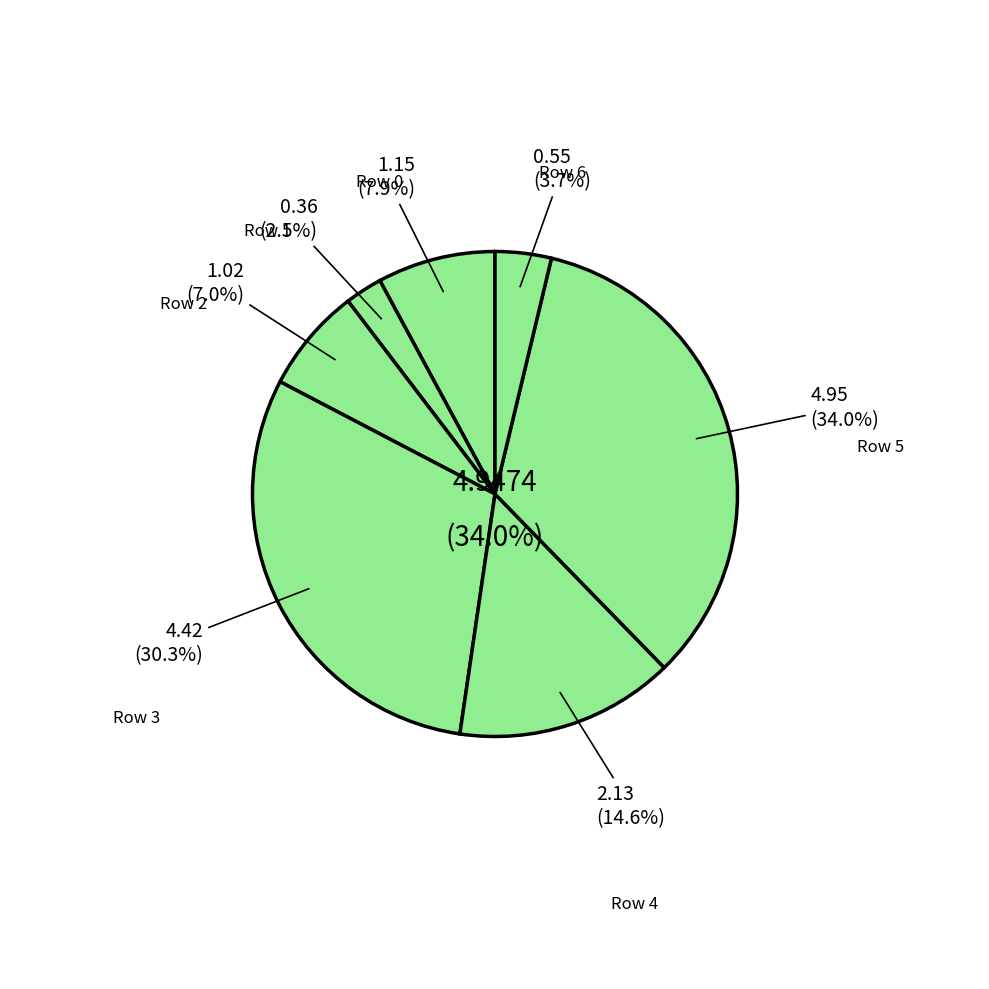

To the nearest percent, what is the difference between the Row 6 and Row 1 slice percentages?

1%